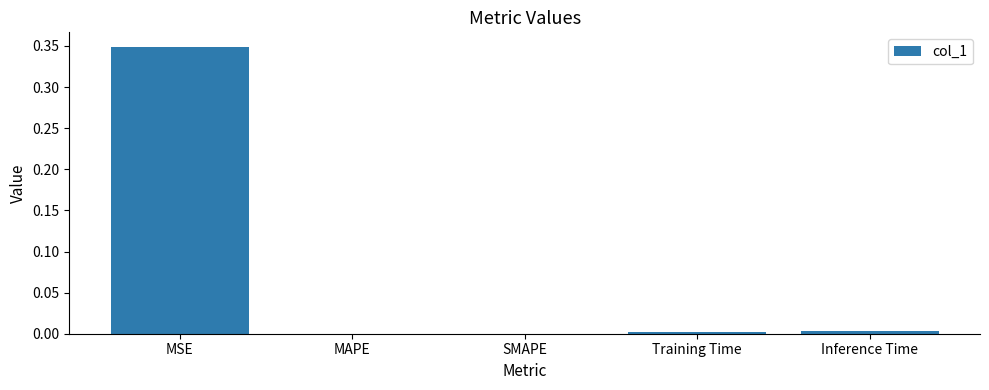

Which has a higher value, MSE or SMAPE?

MSE